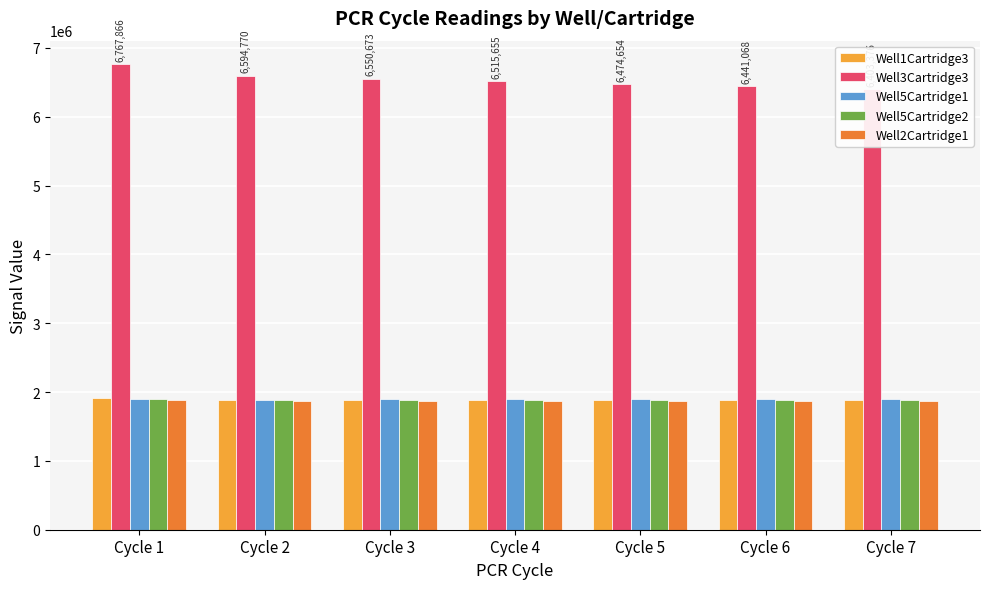

At which category is the sum across all series the highest?

Cycle 1